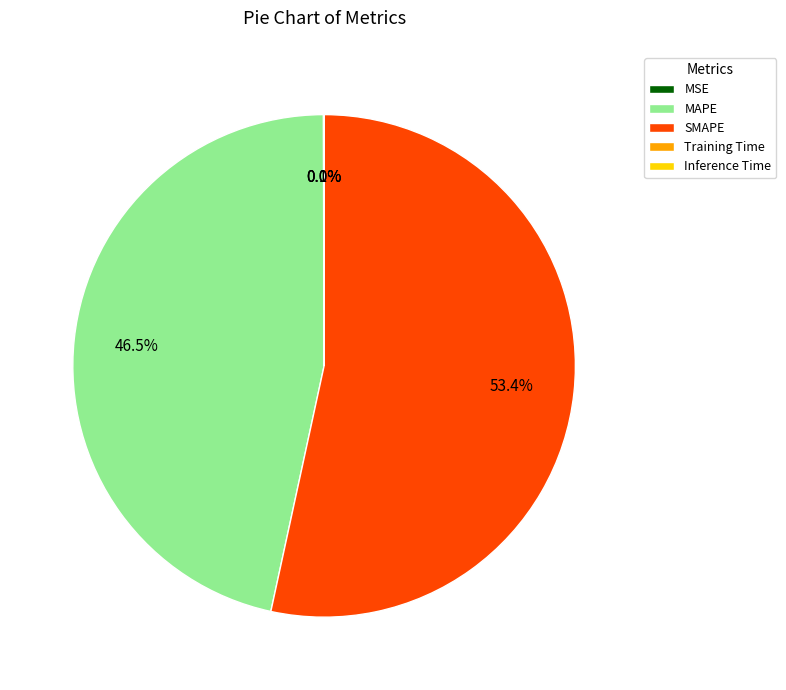

Which category has the biggest portion of the pie?

SMAPE